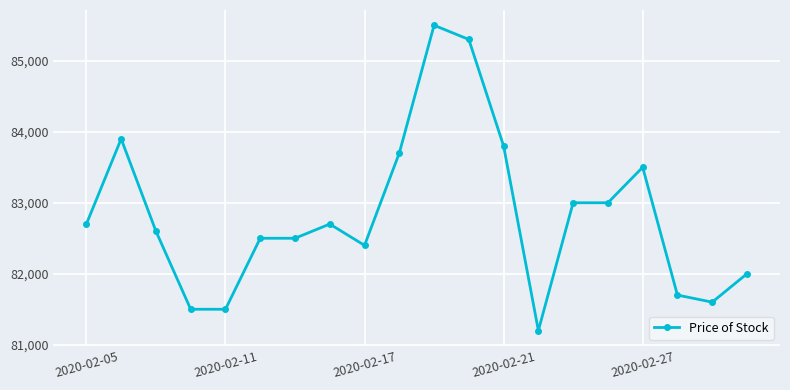

Does the chart have visible grid lines?

Yes